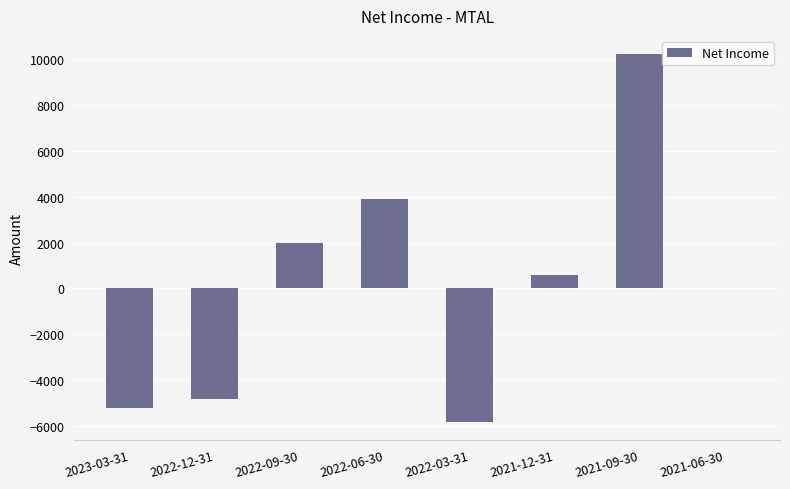

Where is the data nearest to the value 2200?

2022-09-30